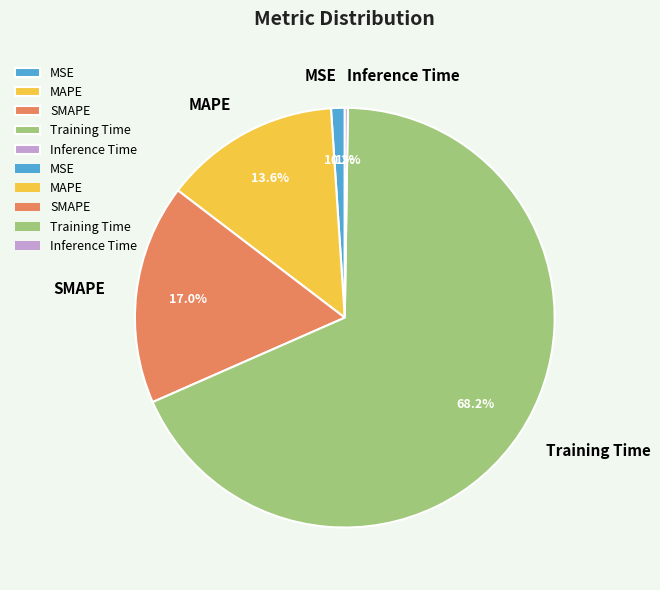

The Training Time slice represents 81% of the pie. True or false?

False